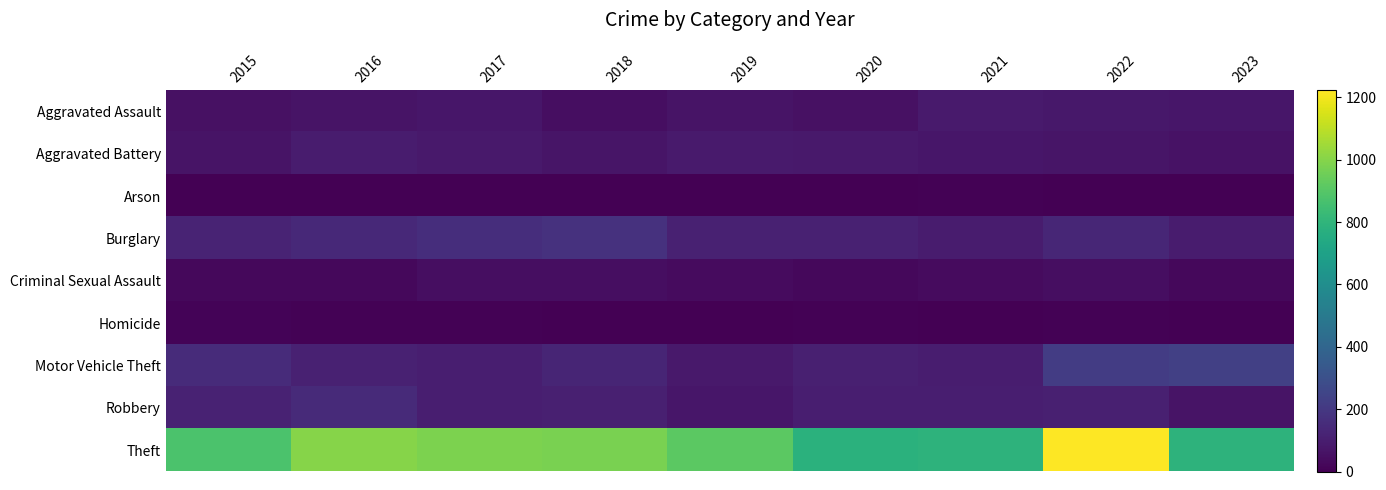

Reading left to right, list all the values displayed in this chart.

Aggravated Assault: 2015=54	2016=66	2017=72	2018=43	2019=65	2020=56	2021=86	2022=77	2023=73
Aggravated Battery: 2015=64	2016=93	2017=83	2018=70	2019=88	2020=82	2021=75	2022=71	2023=58
Arson: 2015=2	2016=2	2017=1	2018=3	2019=2	2020=4	2021=8	2022=4	2023=2
Burglary: 2015=121	2016=139	2017=162	2018=176	2019=110	2020=110	2021=95	2022=131	2023=91
Criminal Sexual Assault: 2015=28	2016=28	2017=44	2018=43	2019=36	2020=26	2021=36	2022=43	2023=25
Homicide: 2015=13	2016=8	2017=5	2018=2	2019=0	2020=6	2021=2	2022=9	2023=3
Motor Vehicle Theft: 2015=152	2016=110	2017=104	2018=127	2019=84	2020=109	2021=96	2022=216	2023=231
Robbery: 2015=117	2016=144	2017=105	2018=107	2019=75	2020=102	2021=105	2022=107	2023=66
Theft: 2015=874	2016=999	2017=979	2018=977	2019=914	2020=782	2021=791	2022=1222	2023=790